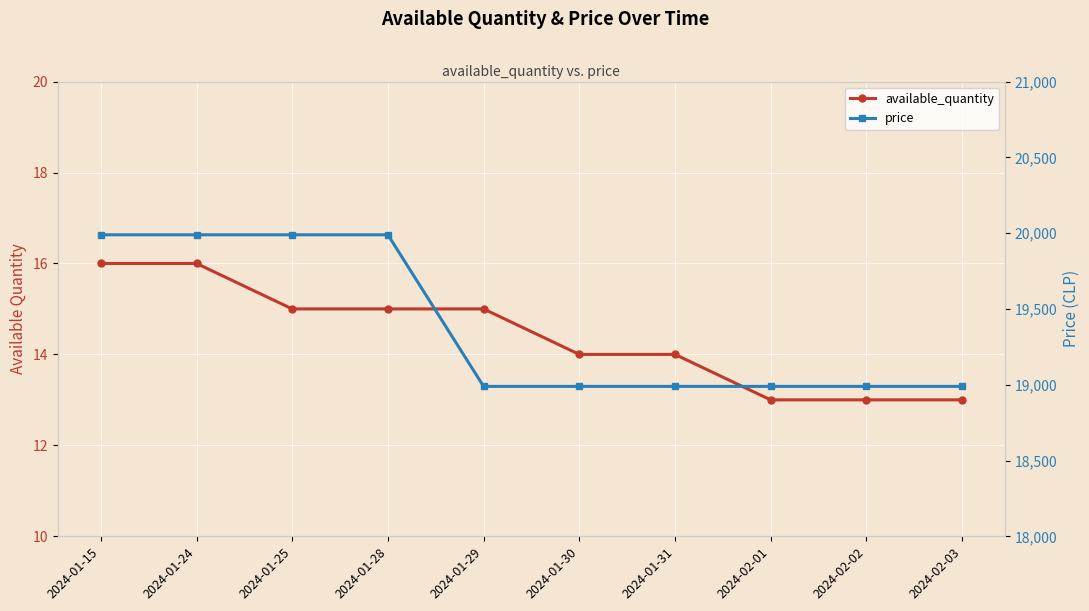

List the series in order of their overall mean, lowest first.

available_quantity, price